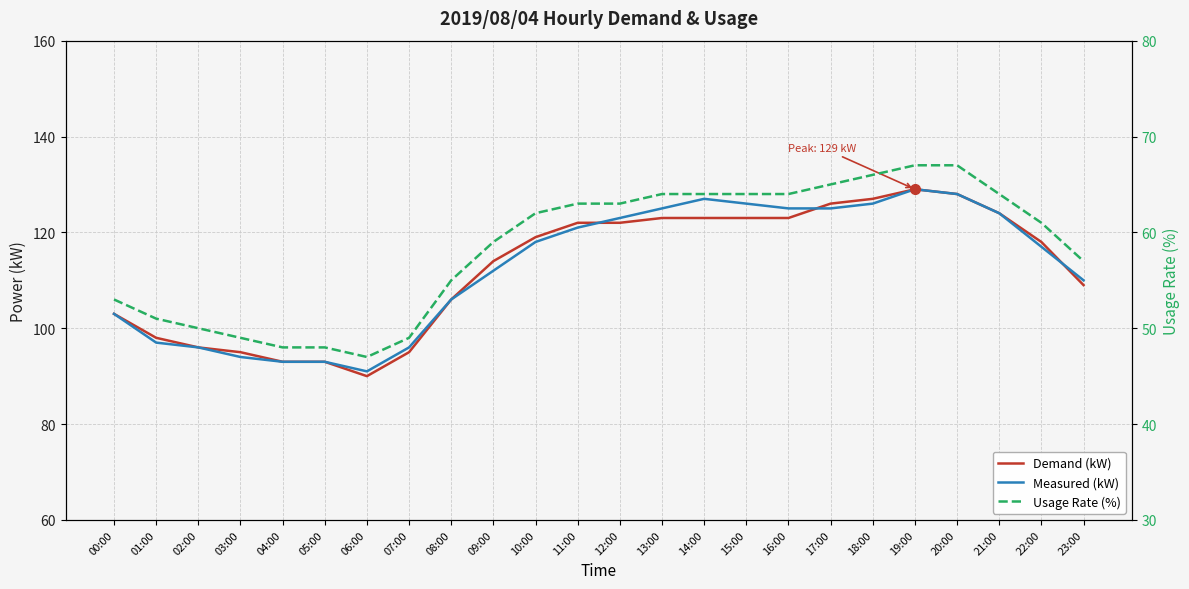

Rank the categories by Usage Rate (%) value from highest to lowest.

19:00, 20:00, 18:00, 17:00, 13:00, 14:00, 15:00, 16:00, 21:00, 11:00, 12:00, 10:00, 22:00, 09:00, 23:00, 08:00, 00:00, 01:00, 02:00, 03:00, 07:00, 04:00, 05:00, 06:00